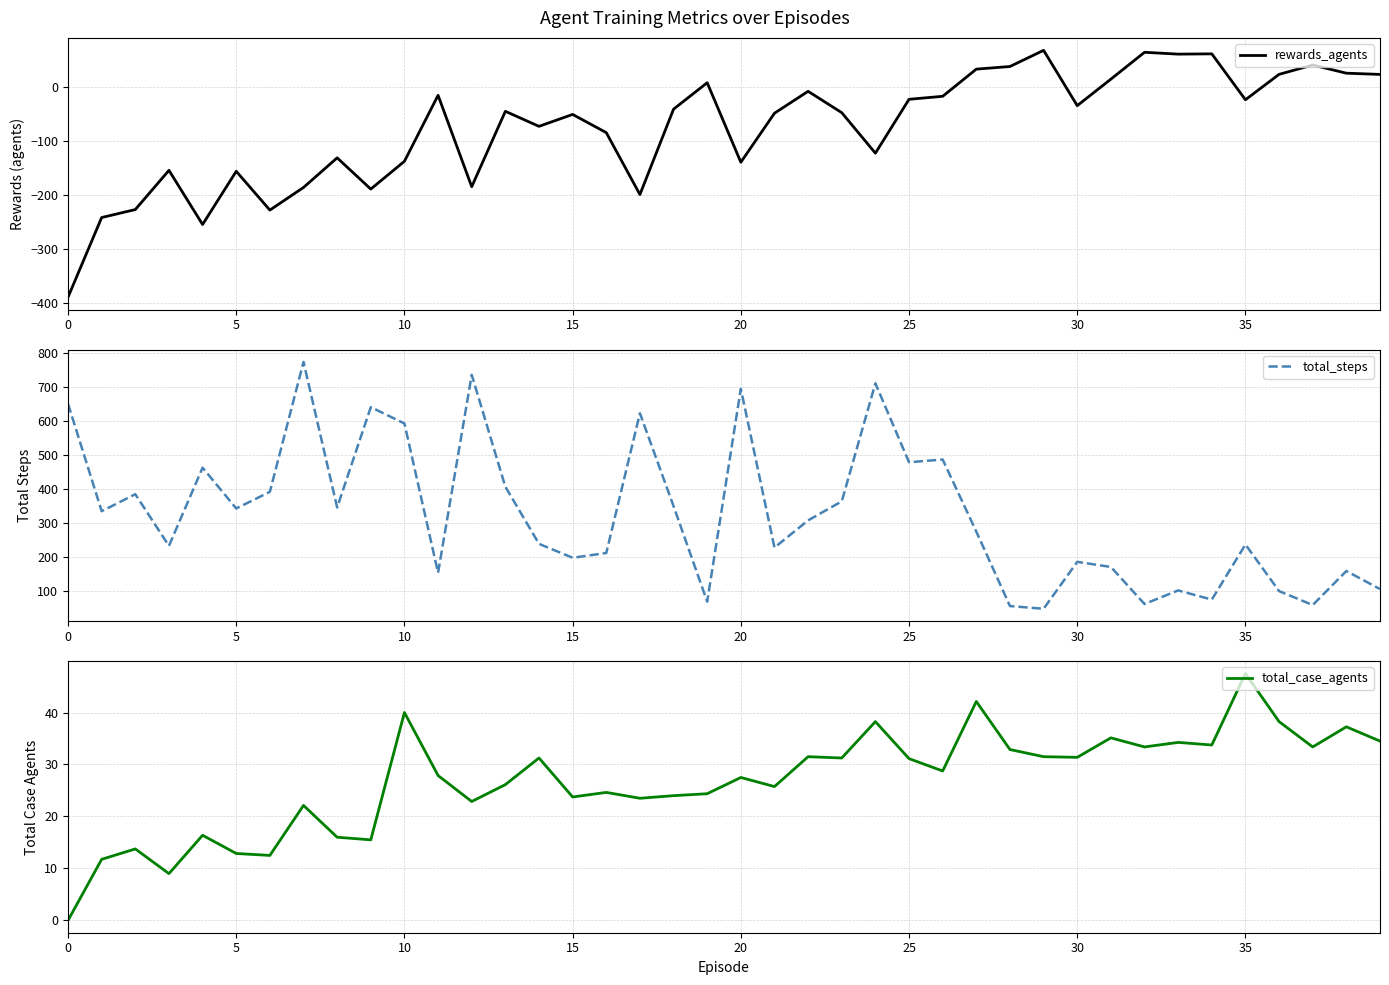

What is the sum of the total_steps values at 18 and 20?

1043.0